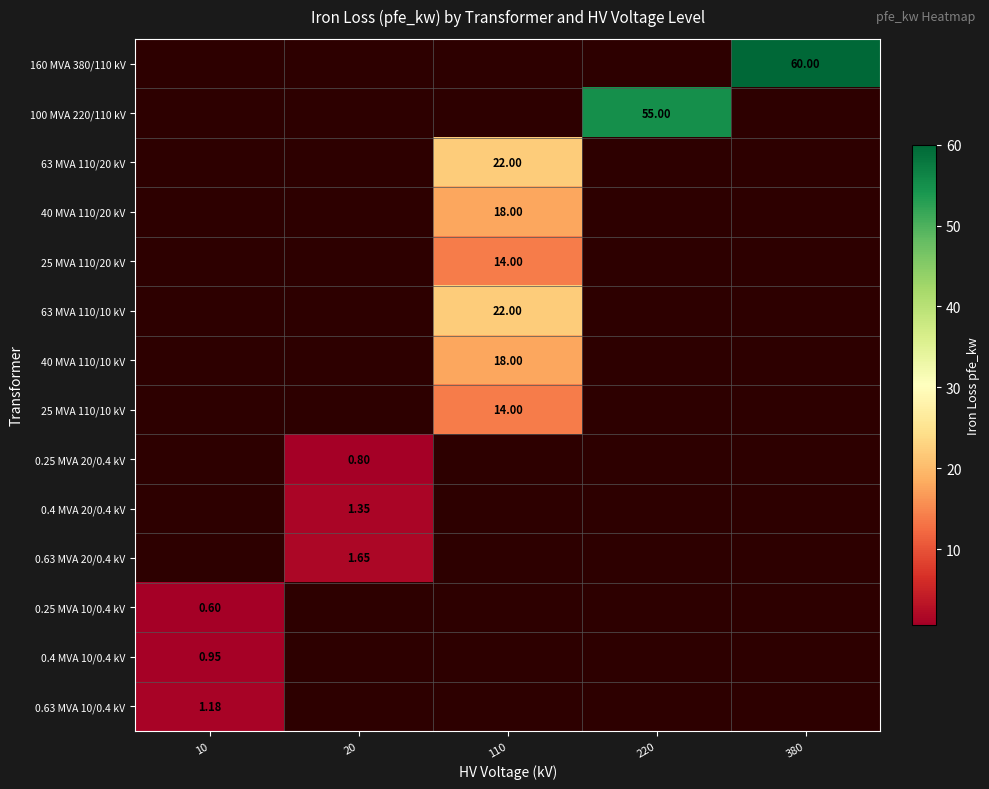

Where is 0.63 MVA 10/0.4 kV nearest to the value 1?

10